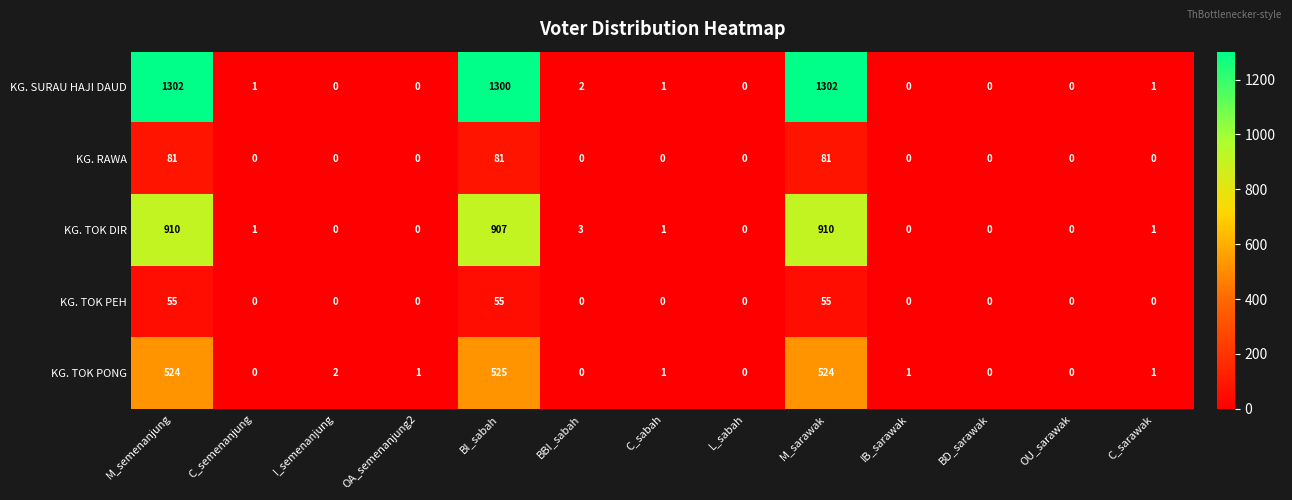

What is the maximum value for KG. SURAU HAJI DAUD?

1302